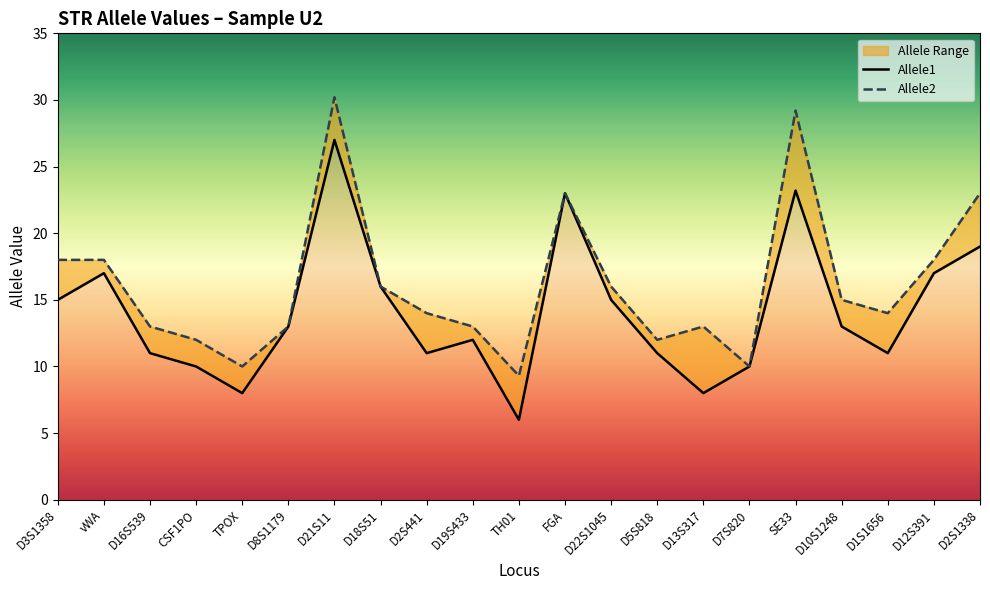

True or false: Allele2 and Allele1 cross at least once.

False